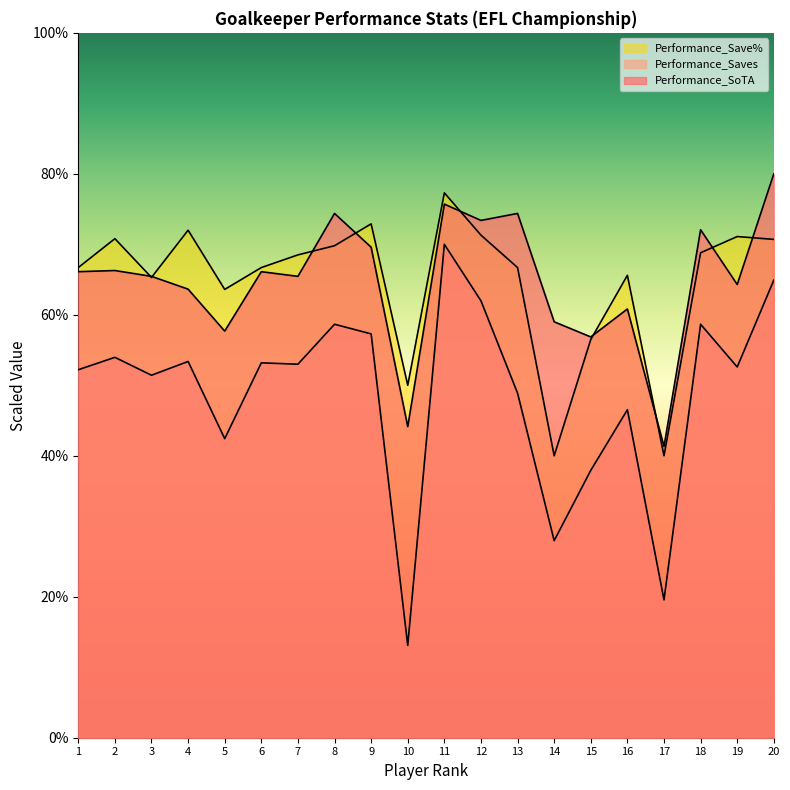

At which label does Performance_SoTA first exceed 66?

1